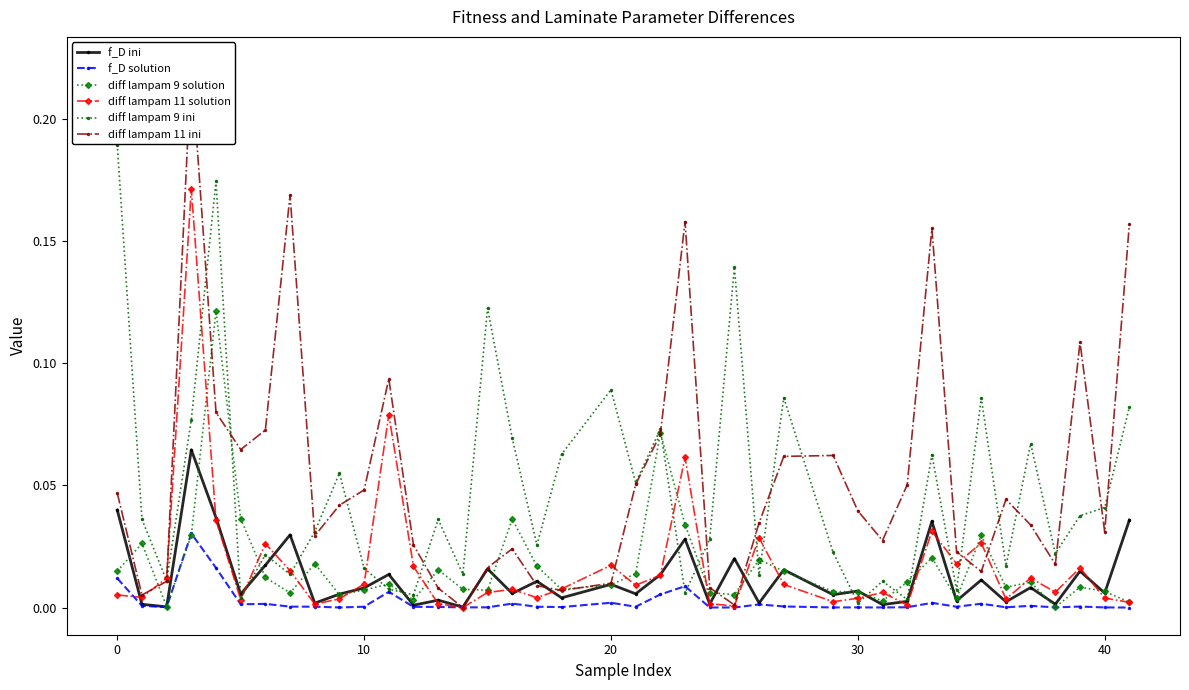

How many interior local peaks does the diff lampam 9 ini series have?

13